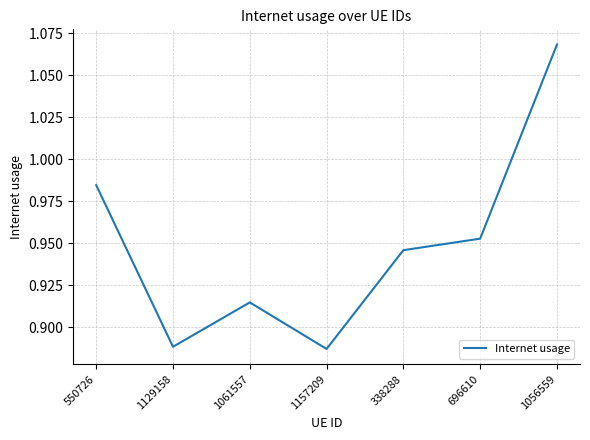

What position from the right is 1056559?

1